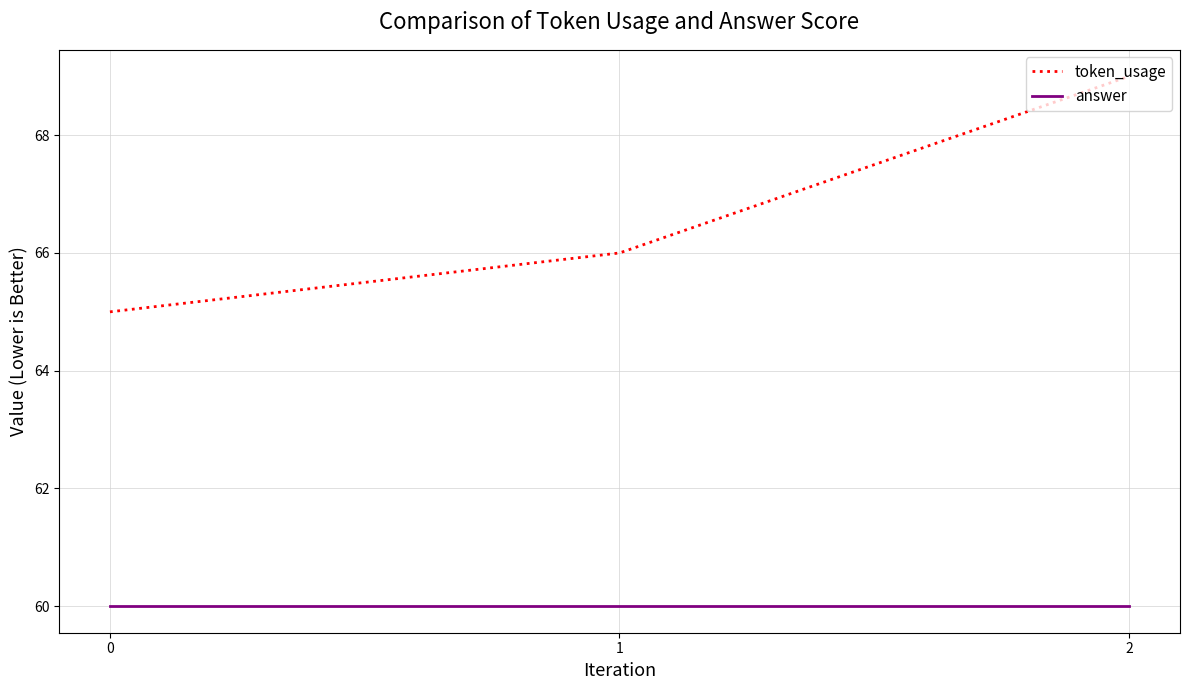

Is it true that answer equals 60 at 2?

True